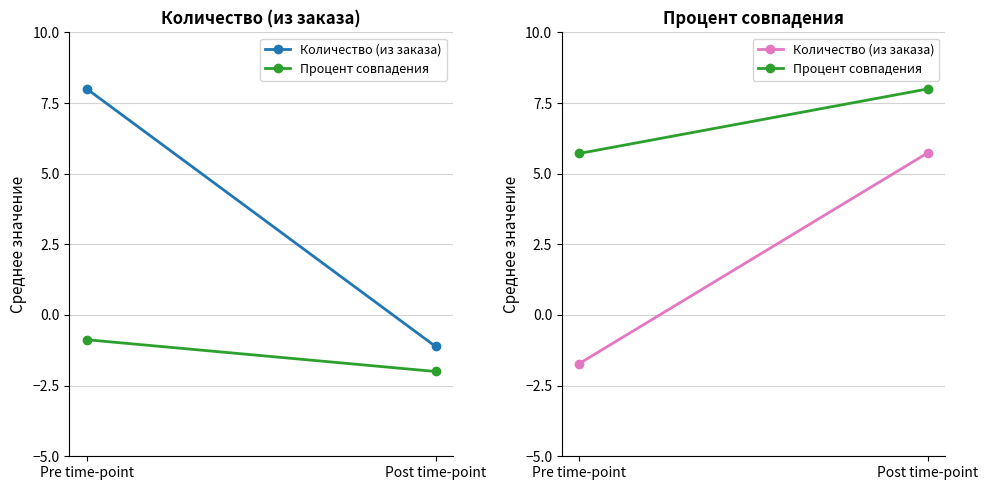

How many positive values does the Количество (из заказа) series have?

1